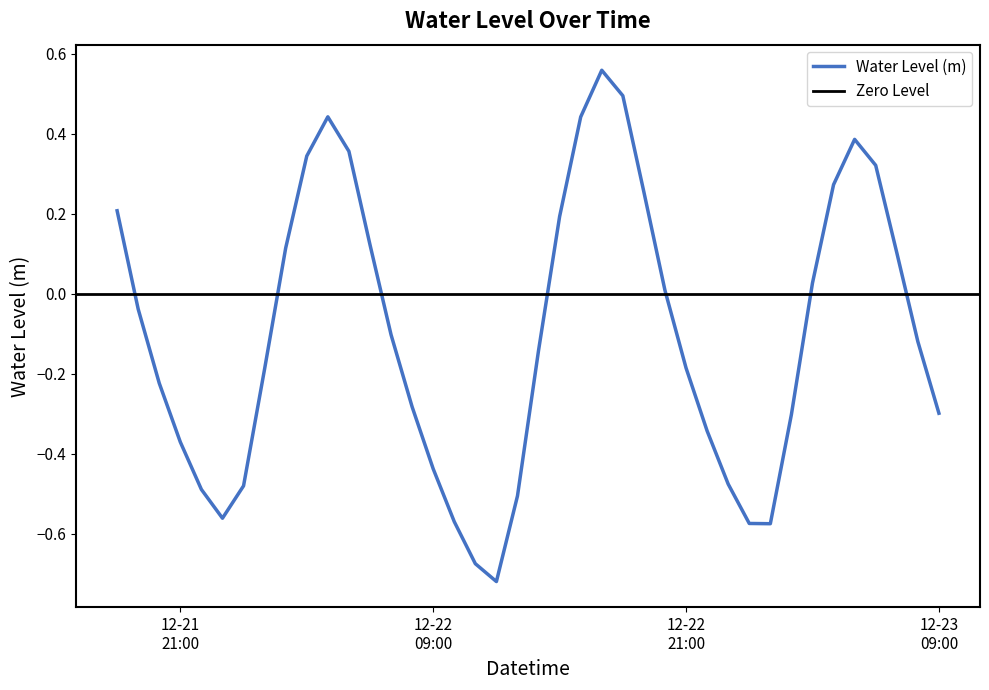

How many points are higher than both their immediate neighbors (excluding endpoints)?

3